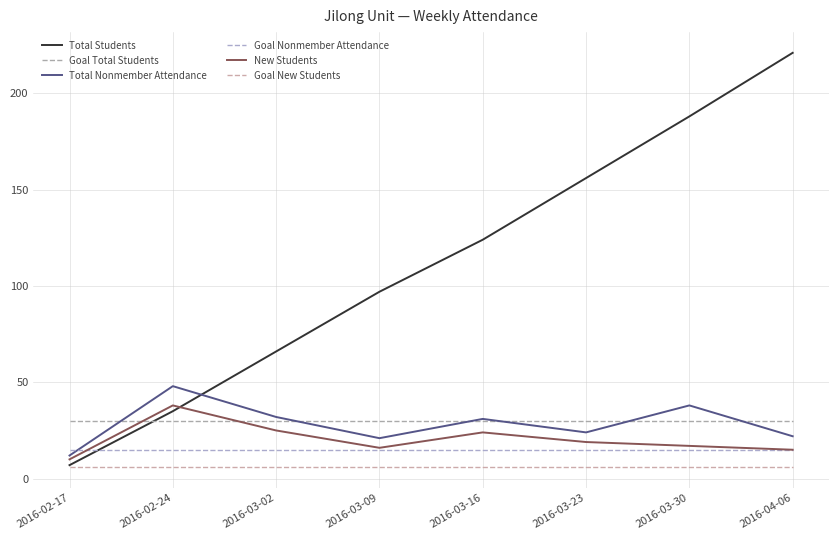

What is the difference between the highest and lowest values at 2016-03-02?

60